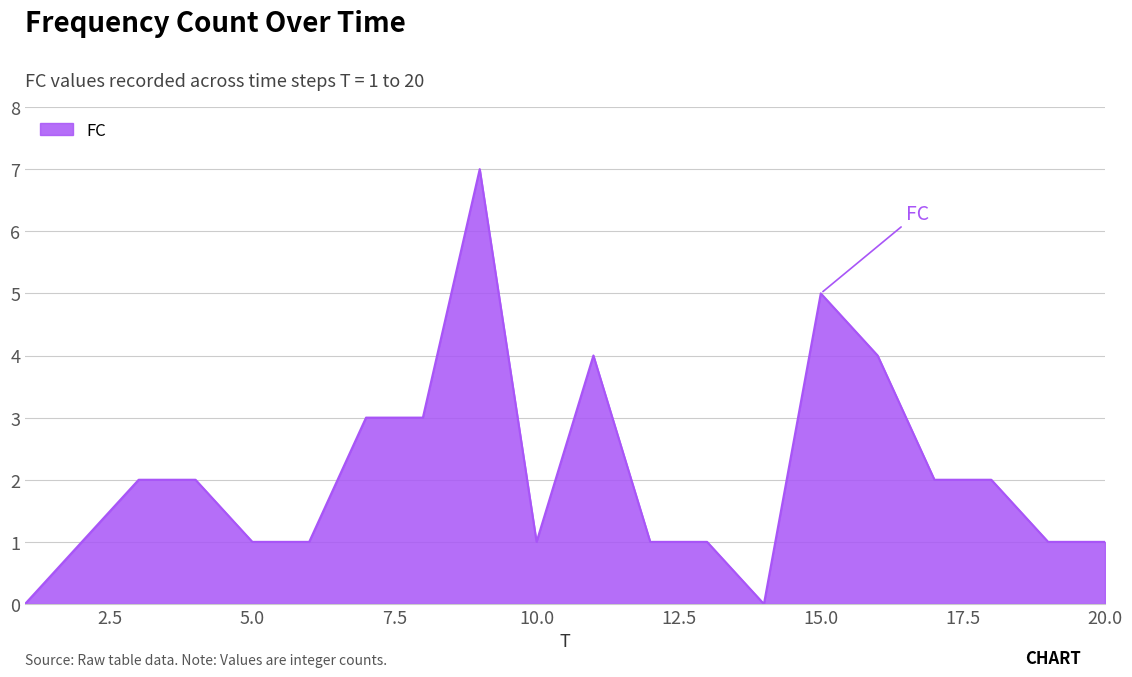

What is the greatest value displayed?

7